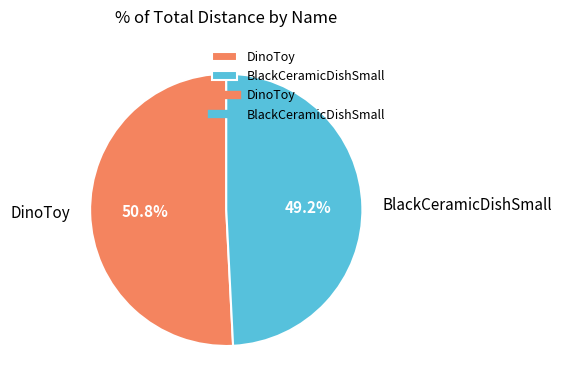

To the nearest percent, what percentage of the pie is BlackCeramicDishSmall?

49%